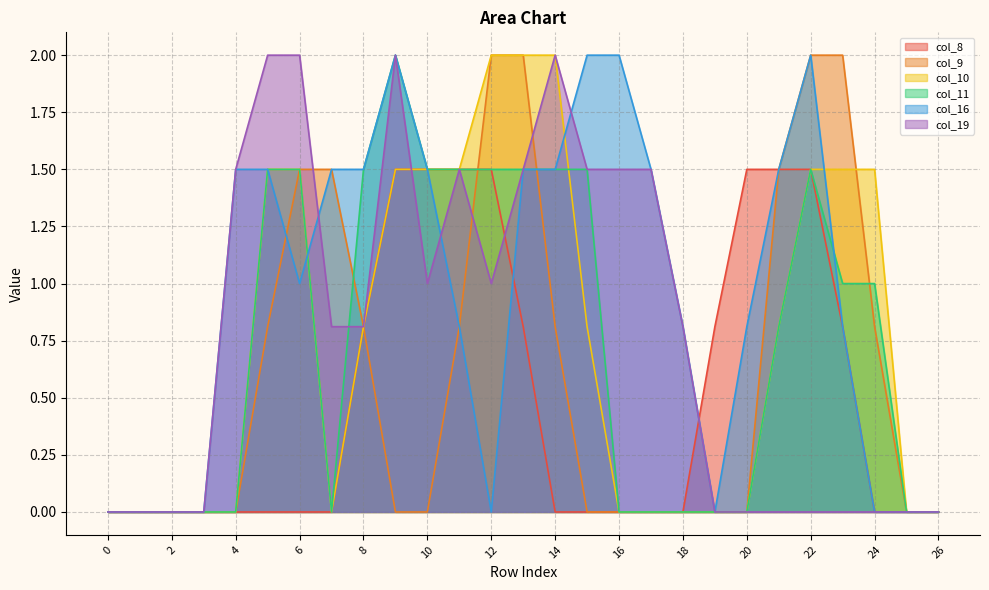

Rank the series by their maximum value, from lowest to highest.

col_8, col_9, col_10, col_11, col_16, col_19